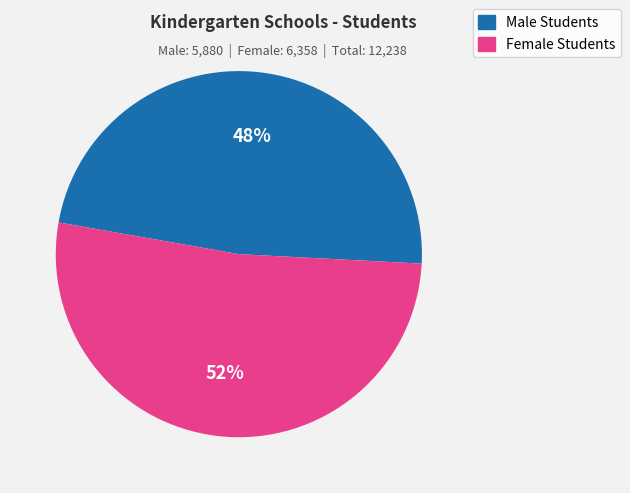

What is the ratio of the value at Female Students to the value at Male Students?

1.1